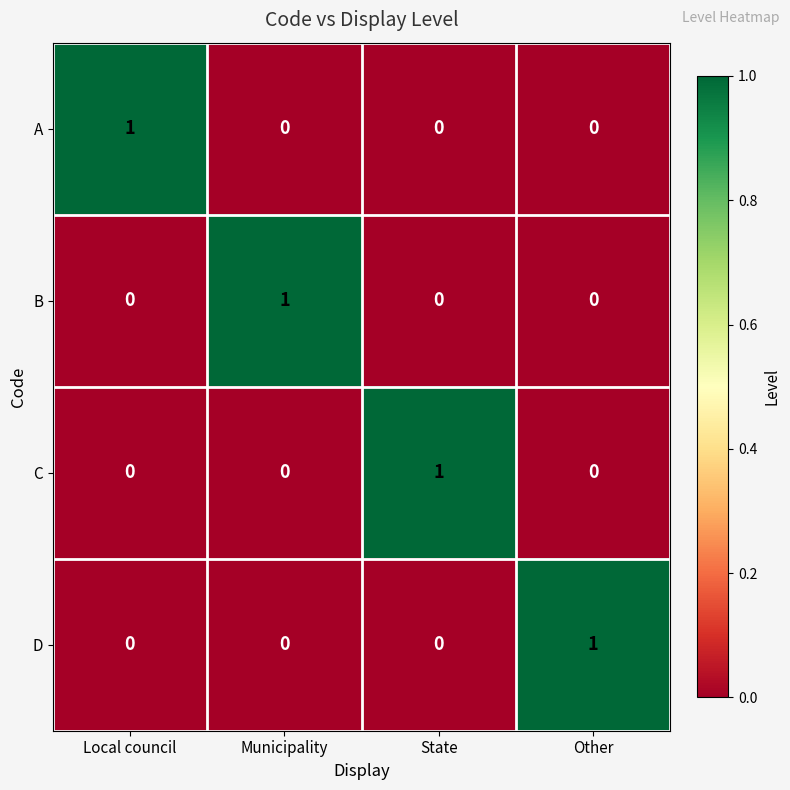

What is the difference between the highest and lowest values at State?

1